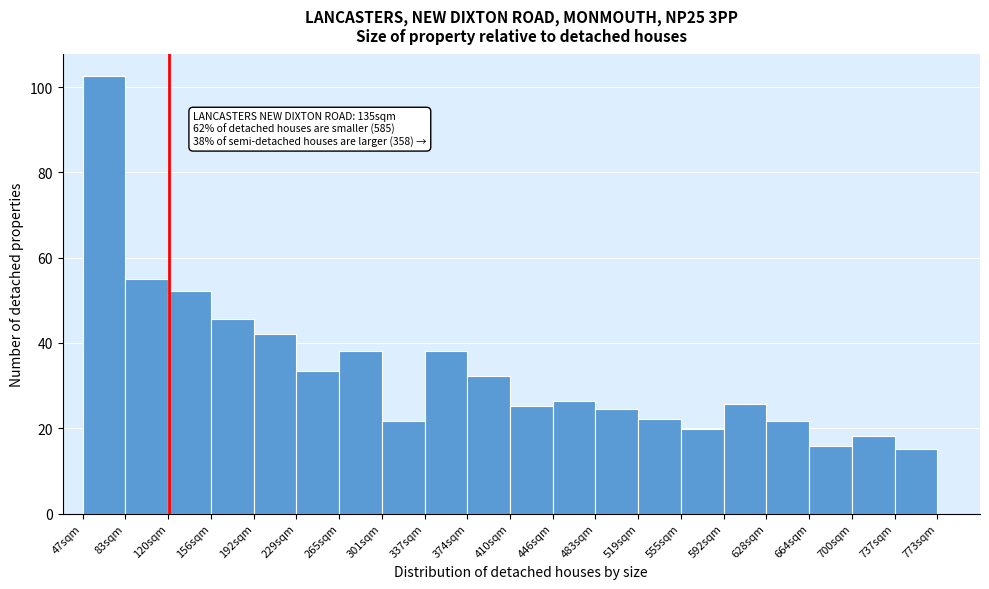

Which range on the x-axis has the tallest bar?

47 to 83